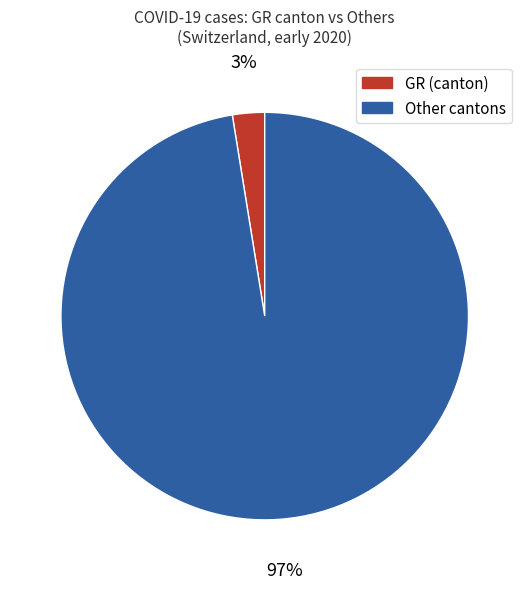

To the nearest percent, what is the average slice percentage?

50%